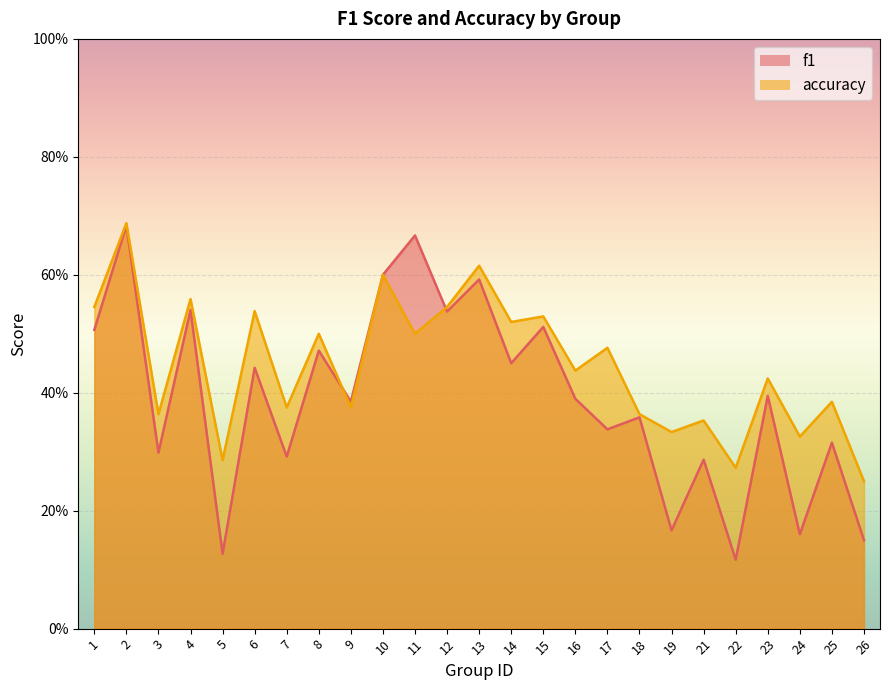

True or false: accuracy has more than 1 interior local peaks.

True